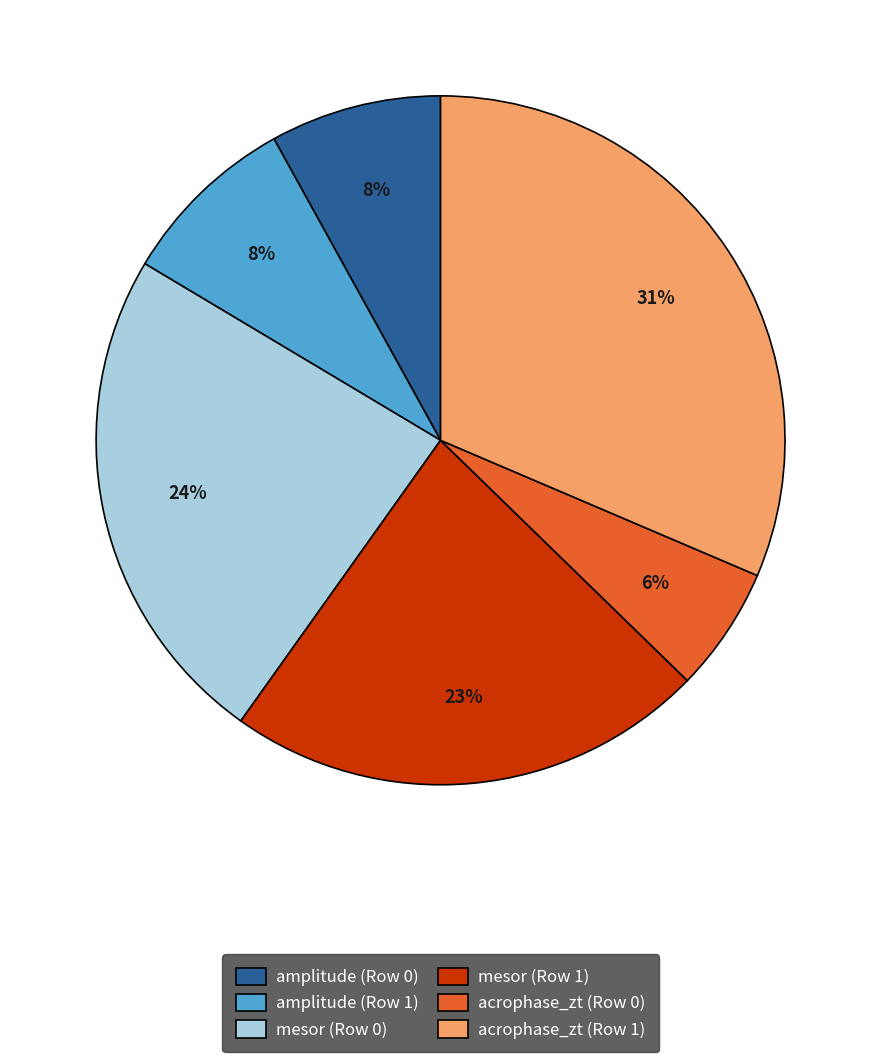

Do mesor (Row 0) and acrophase_zt (Row 0) together represent more than half of the pie?

No